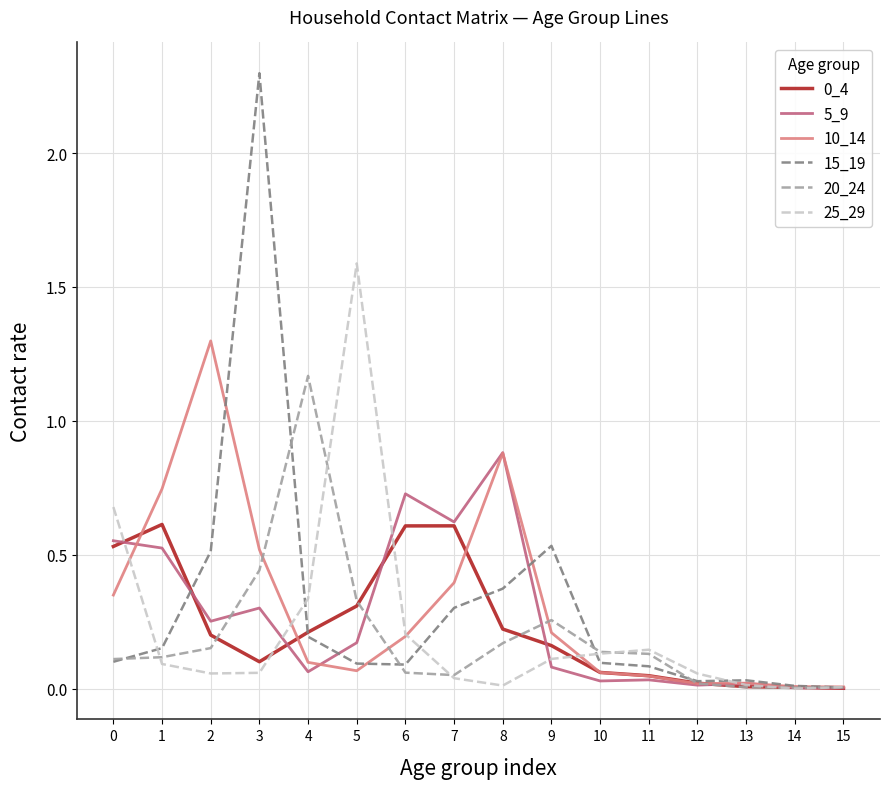

What is the highest value of the 5_9 series?

0.9